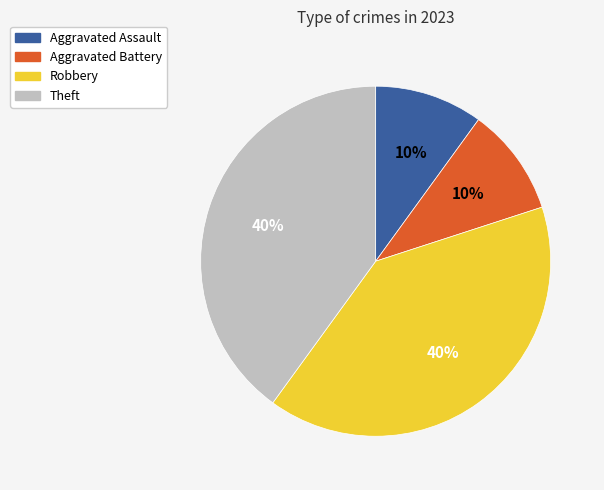

Is it true that Theft is 40% of the pie?

True